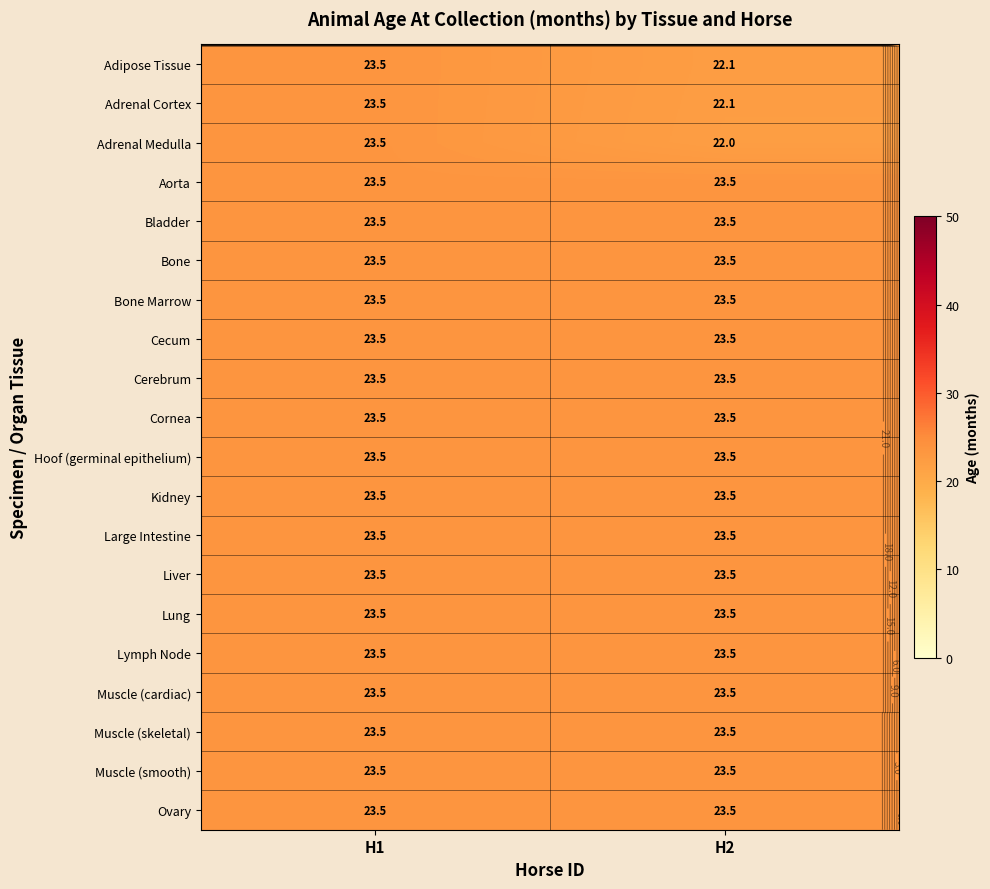

Which series has the widest spread of values?

Adrenal Medulla